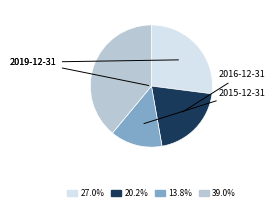

Is there a majority slice in this chart?

No